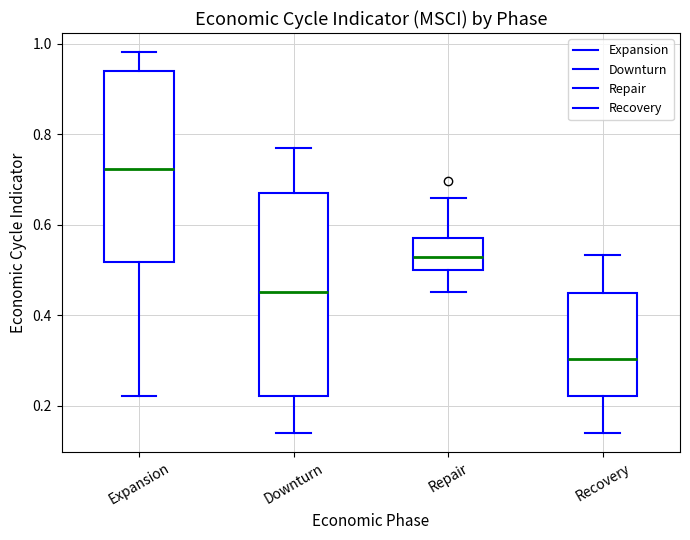

Which box has the lowest median line?

Recovery